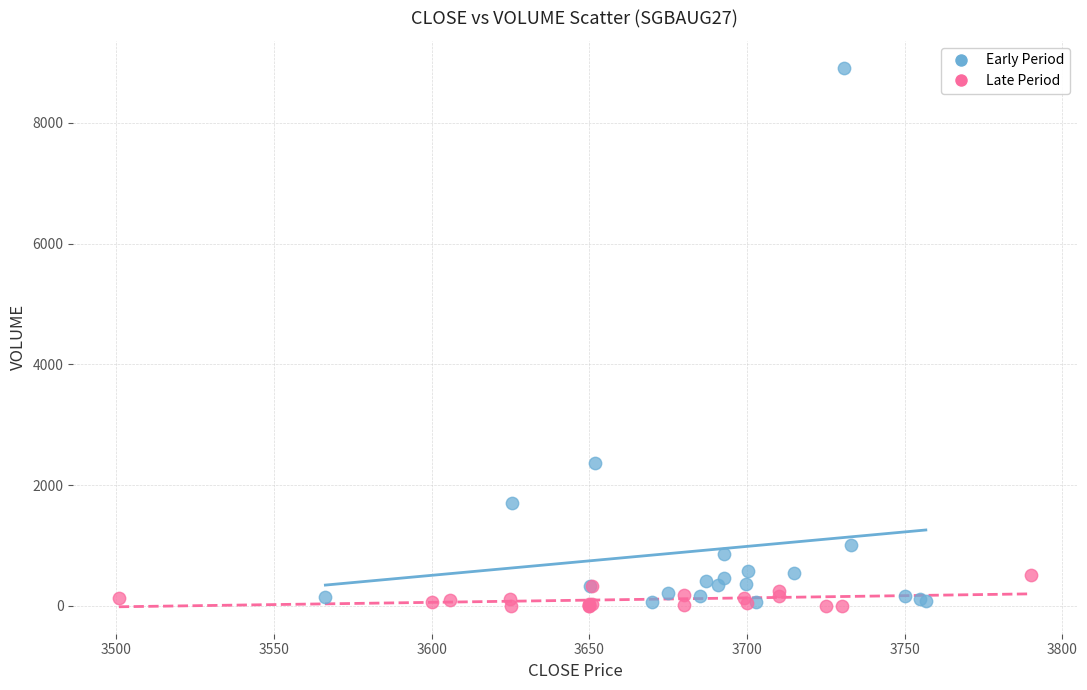

Which series has the widest spread of Y values?

Early Period